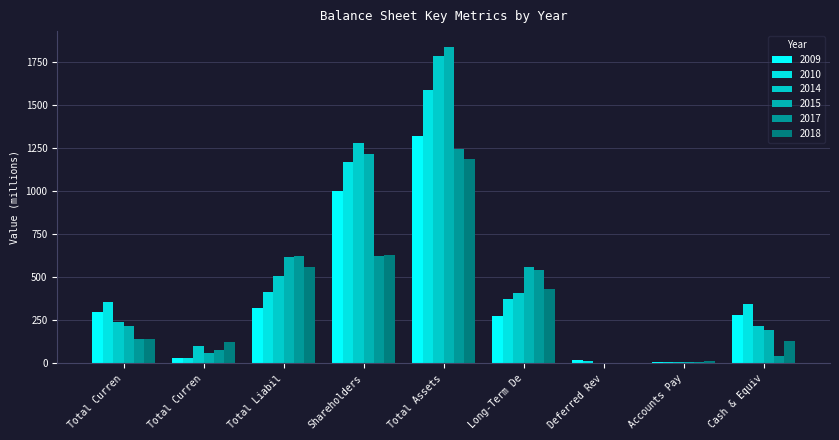

How many groups of bars are there?

9